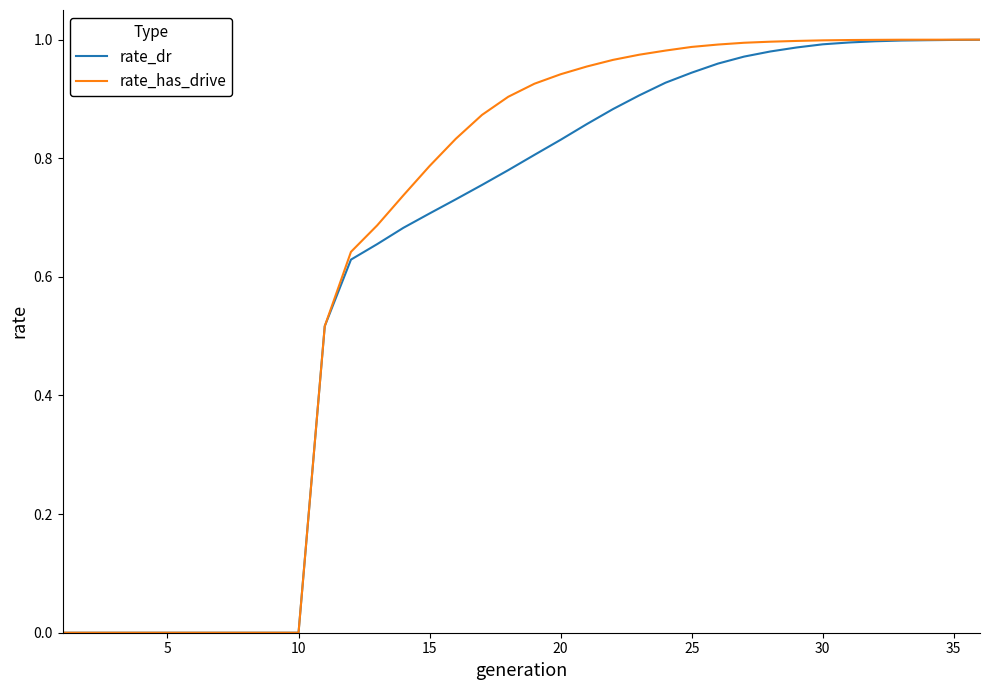

Which series has the largest range (max minus min)?

rate_has_drive